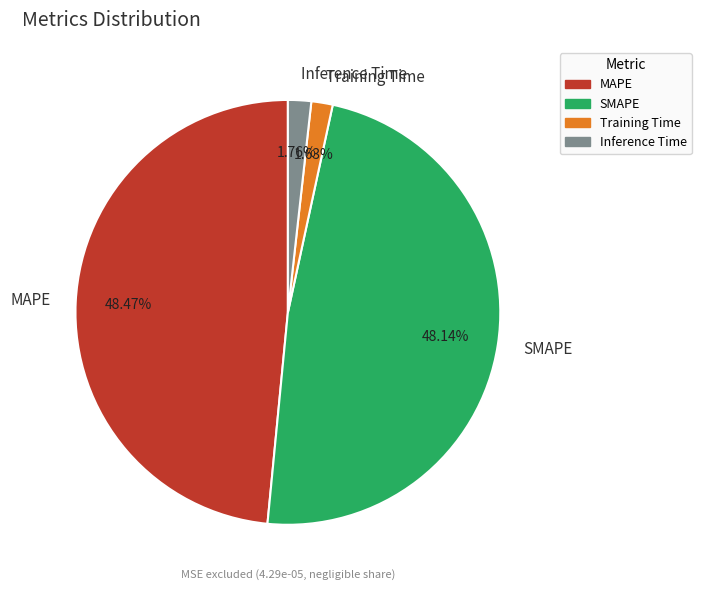

True or false: Inference Time accounts for 2% of the total.

True